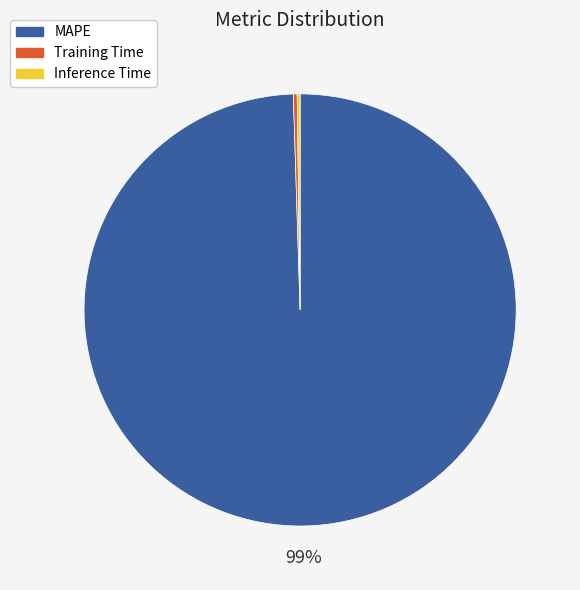

Do Training Time and MAPE together represent more than half of the pie?

Yes